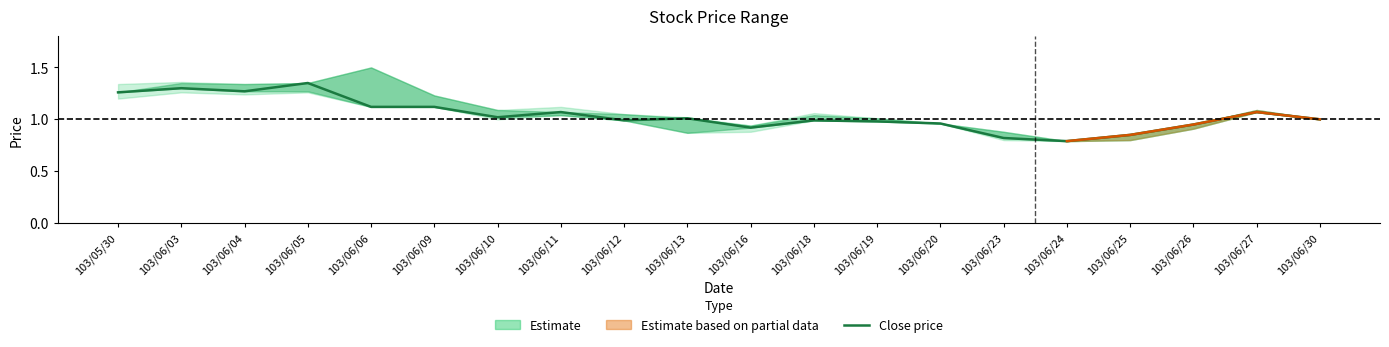

List the labels in order of value, smallest first.

103/06/24, 103/06/23, 103/06/25, 103/06/16, 103/06/26, 103/06/20, 103/06/19, 103/06/12, 103/06/18, 103/06/30, 103/06/13, 103/06/10, 103/06/11, 103/06/27, 103/06/06, 103/06/09, 103/05/30, 103/06/04, 103/06/03, 103/06/05